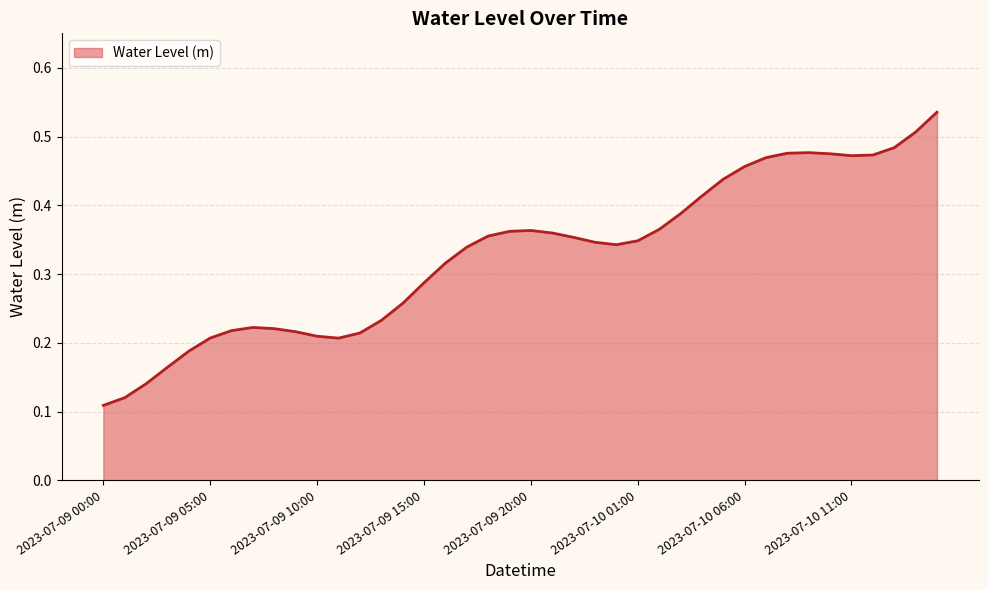

Reading right to left, extract all data points from this chart.

0.5	0.5	0.5	0.5	0.5	0.5	0.5	0.5	0.5	0.5	0.4	0.4	0.4	0.4	0.3	0.3	0.3	0.4	0.4	0.4	0.4	0.4	0.3	0.3	0.3	0.3	0.2	0.2	0.2	0.2	0.2	0.2	0.2	0.2	0.2	0.2	0.2	0.1	0.1	0.1